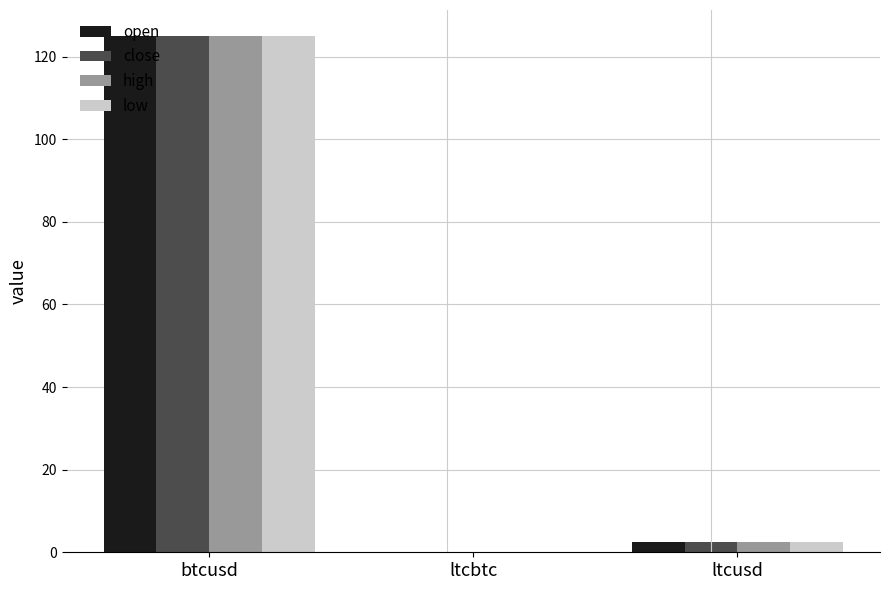

Which category has the highest value in the low series?

btcusd